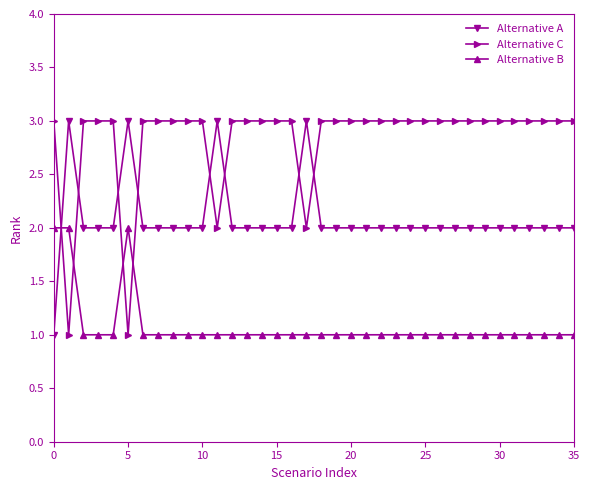

Which series has the largest total across all categories?

Alternative C